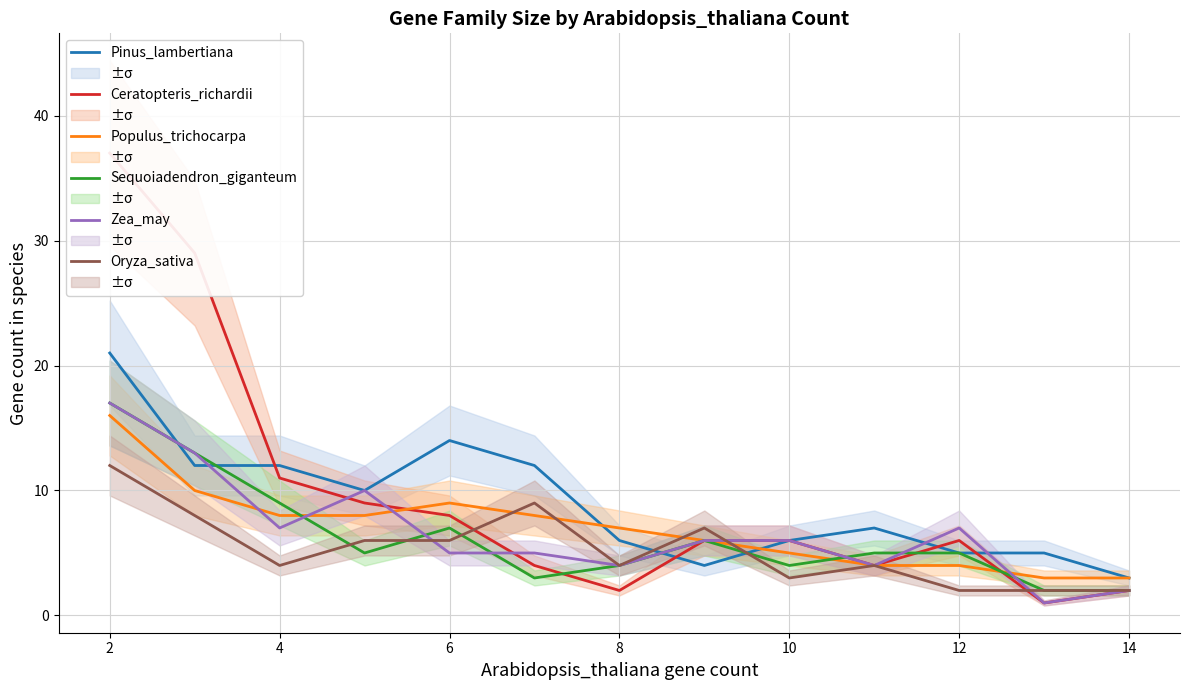

What is the difference between the second highest and second lowest values in the Pinus_lambertiana series?

10